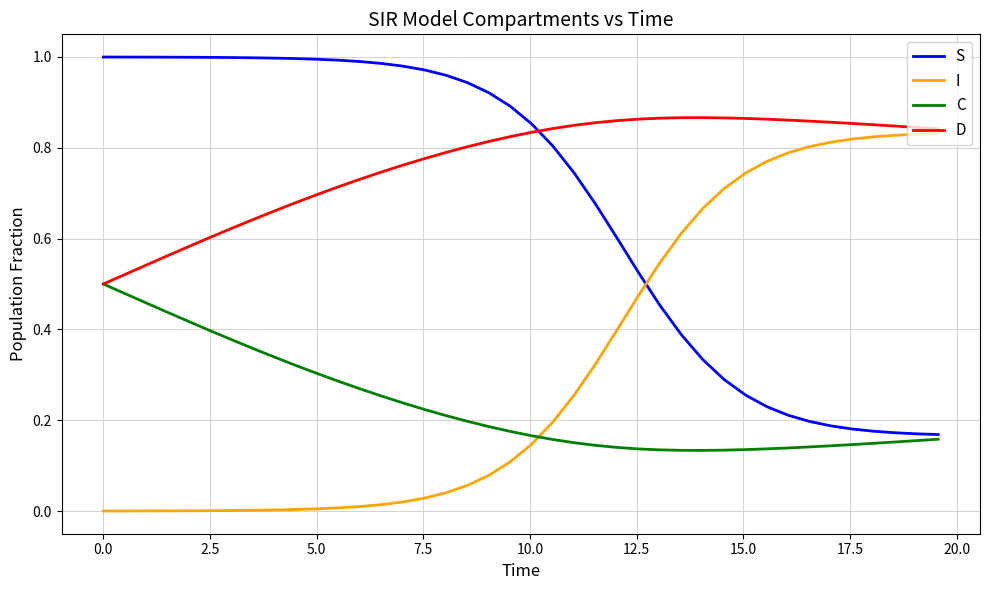

Count the number of categories in the chart.

40